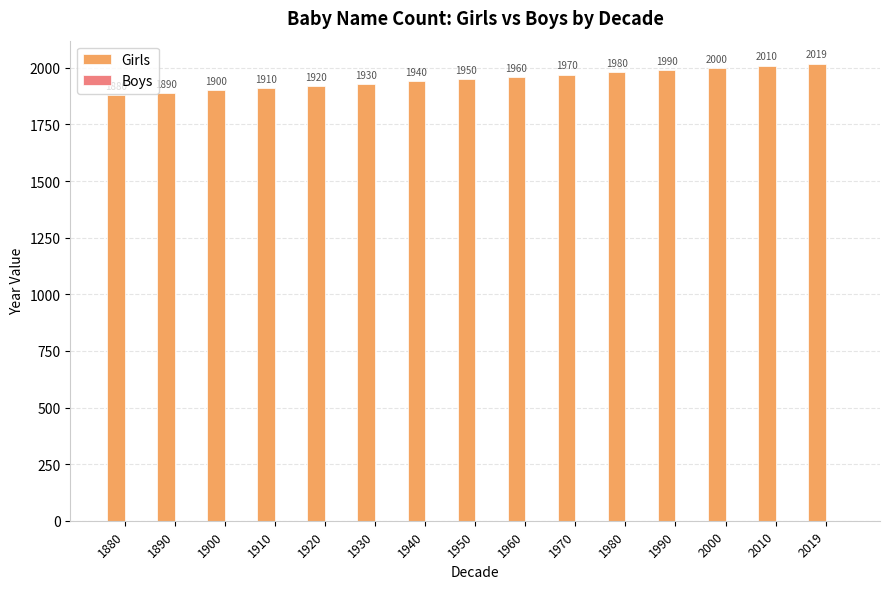

Rank the categories by value from lowest to highest.

1880, 1890, 1900, 1910, 1920, 1930, 1940, 1950, 1960, 1970, 1980, 1990, 2000, 2010, 2019